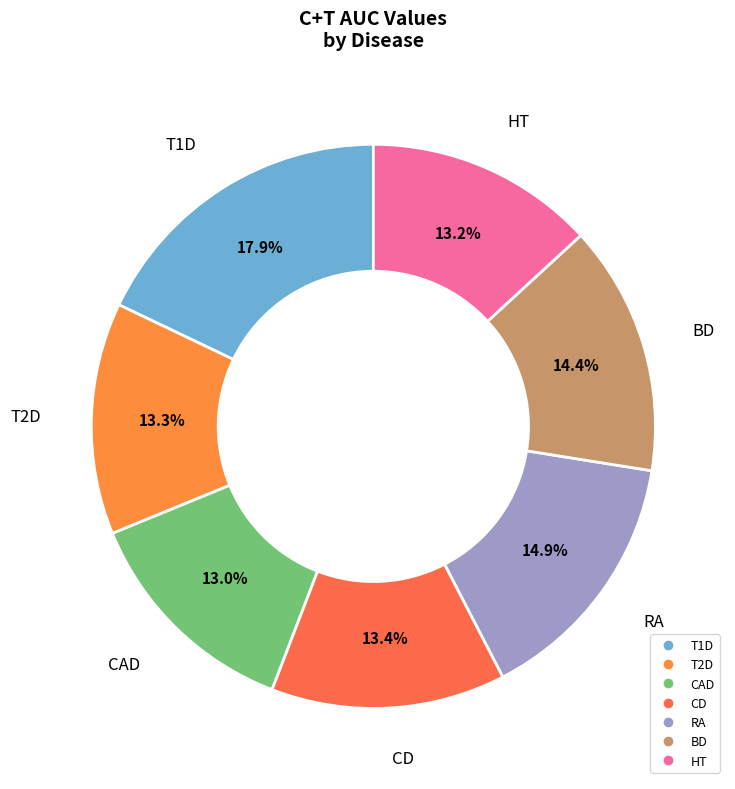

Is there any slice that represents more than half of the pie?

No